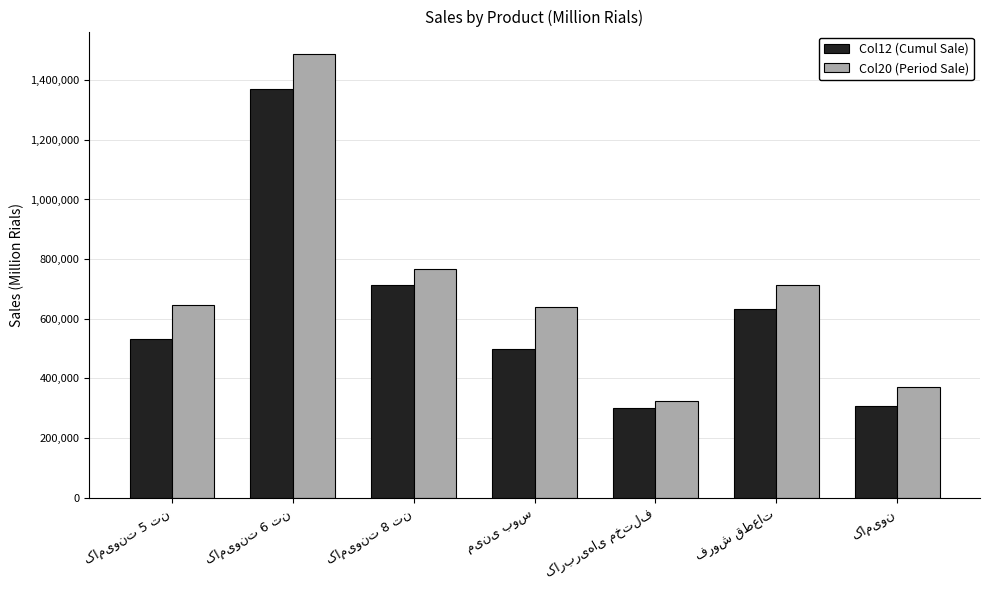

What is the sum of all Col20 (Period Sale) values?

4946743